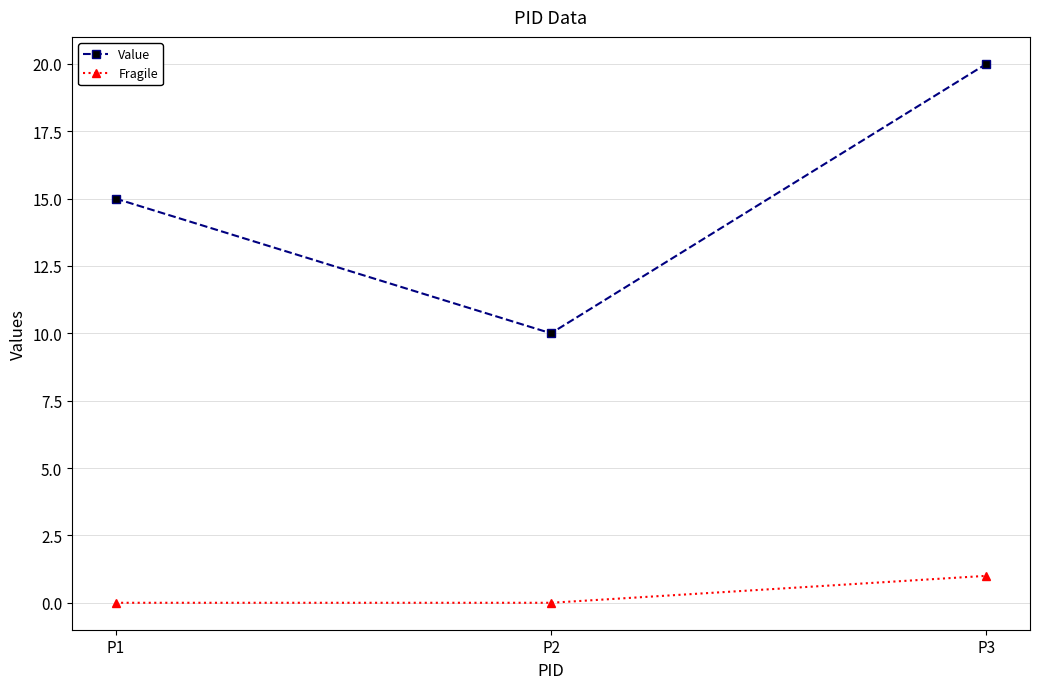

Does the chart have visible grid lines?

Yes